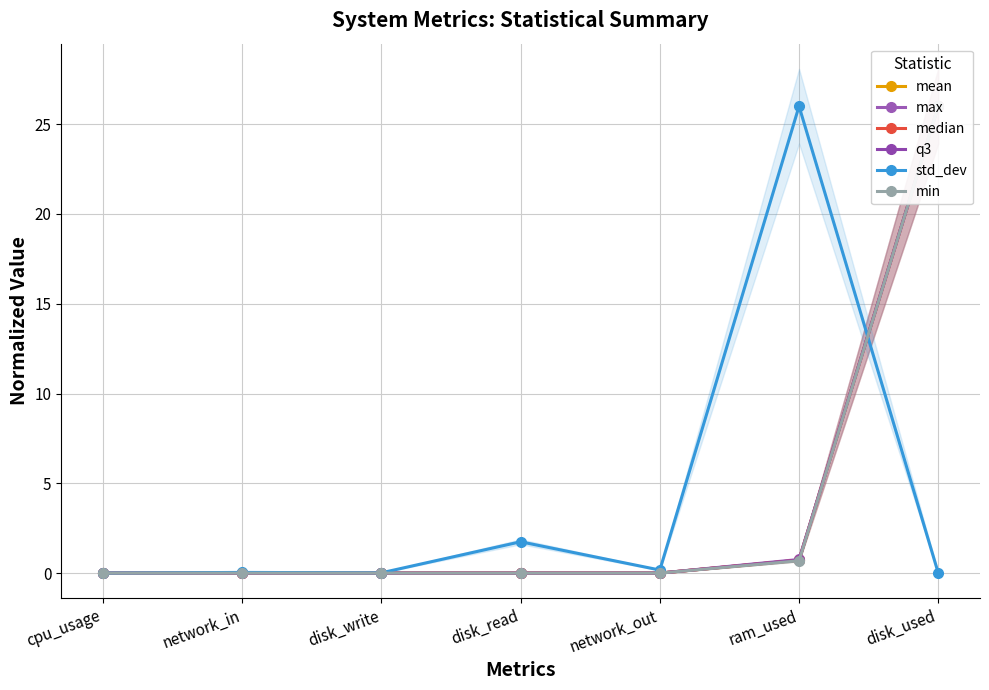

At which category is the sum across all series the highest?

disk_used